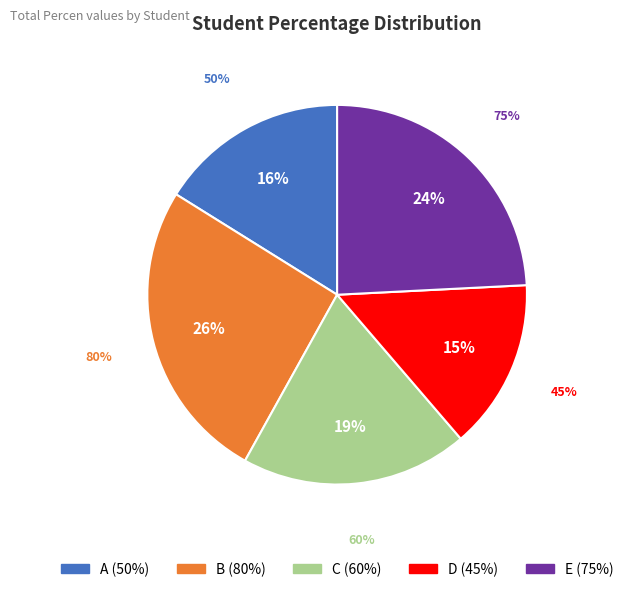

How many segments does this pie chart have?

5